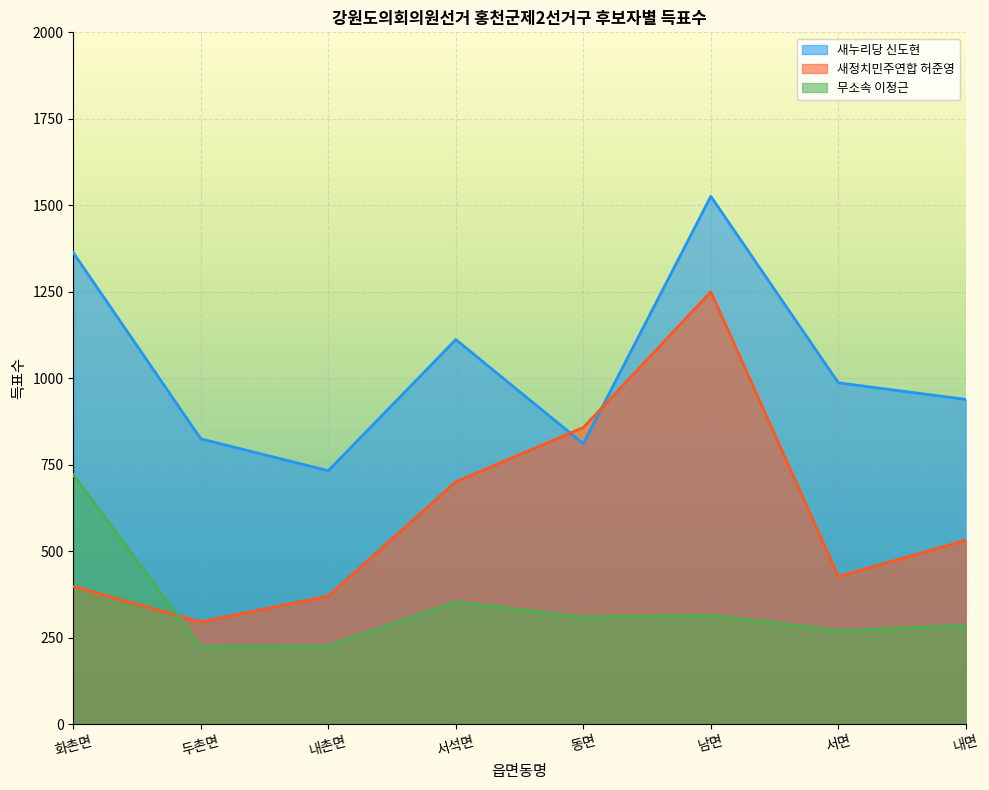

What is the label of the 5th point from the right?

서석면